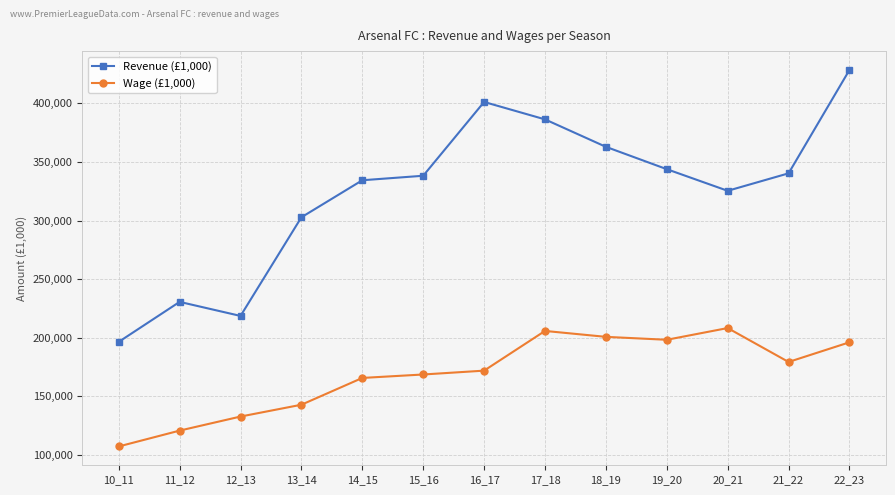

The value of Wage (£1,000) at 18_19 is 120509. True or false?

False